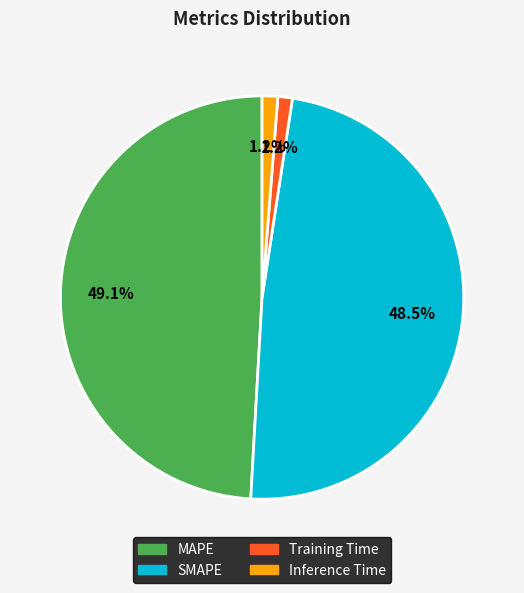

Which has a higher value, Inference Time or SMAPE?

SMAPE